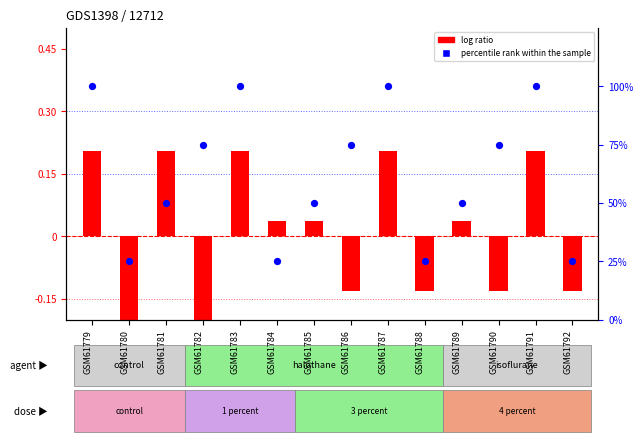

Which series reaches the maximum Y coordinate?

percentile rank within the sample